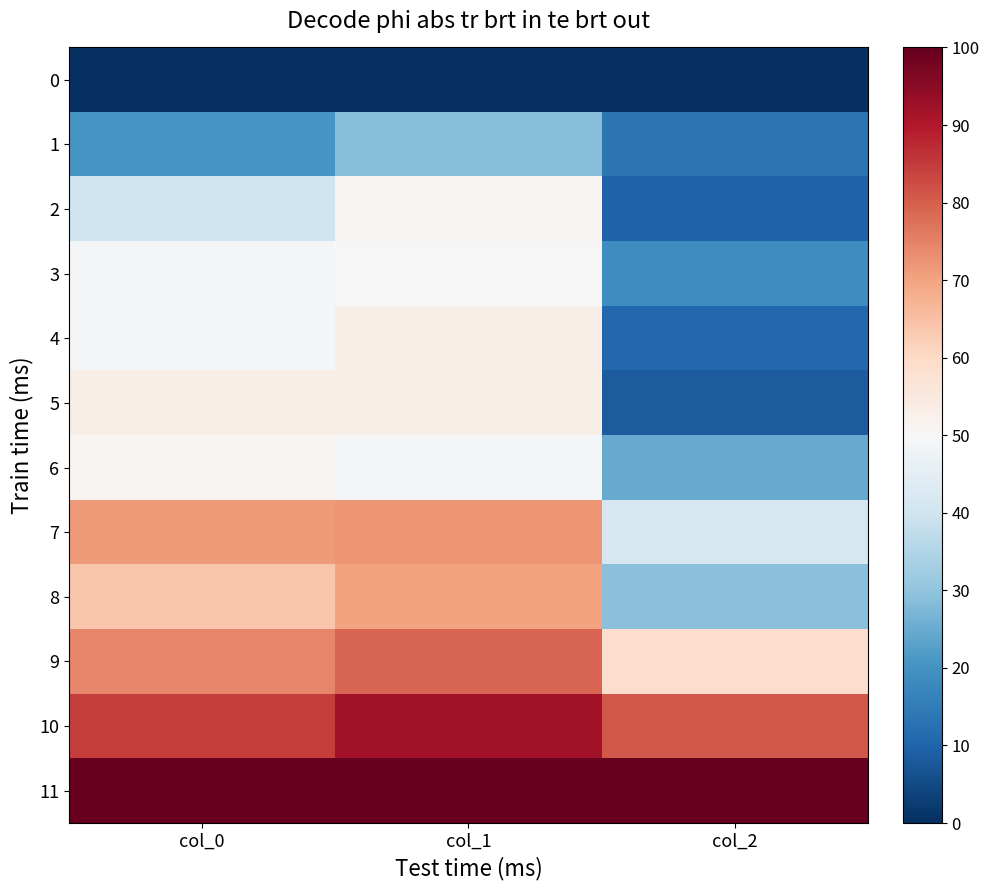

Reading left to right, what are all the values shown in this chart?

0: col_0=0.0	col_1=0.0	col_2=0.0
1: col_0=20.3	col_1=28.6	col_2=13.7
2: col_0=39.9	col_1=51.1	col_2=9.4
3: col_0=49.3	col_1=50.4	col_2=19.0
4: col_0=49.4	col_1=52.9	col_2=10.8
5: col_0=53.0	col_1=52.8	col_2=8.5
6: col_0=50.9	col_1=49.3	col_2=24.8
7: col_0=71.5	col_1=72.1	col_2=41.6
8: col_0=63.8	col_1=70.2	col_2=29.0
9: col_0=74.5	col_1=79.1	col_2=58.9
10: col_0=84.5	col_1=92.1	col_2=81.2
11: col_0=100.0	col_1=100.0	col_2=100.0